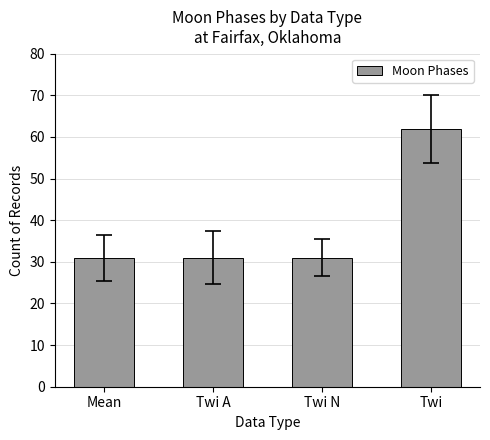

Which has a higher value, Twi A or Twi?

Twi